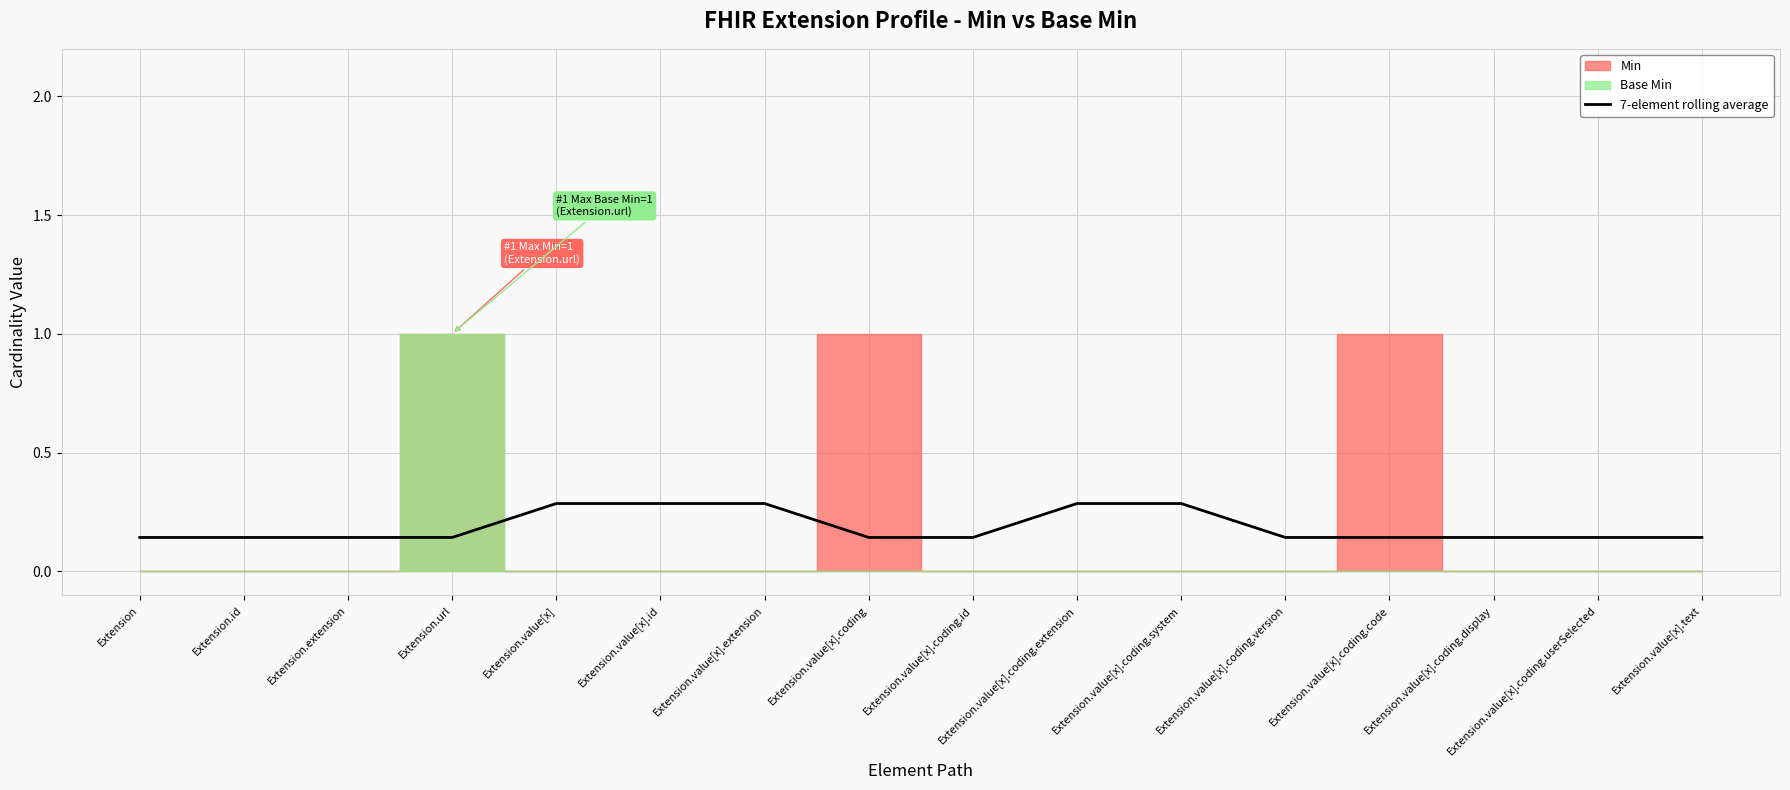

What is the average value?

0.2